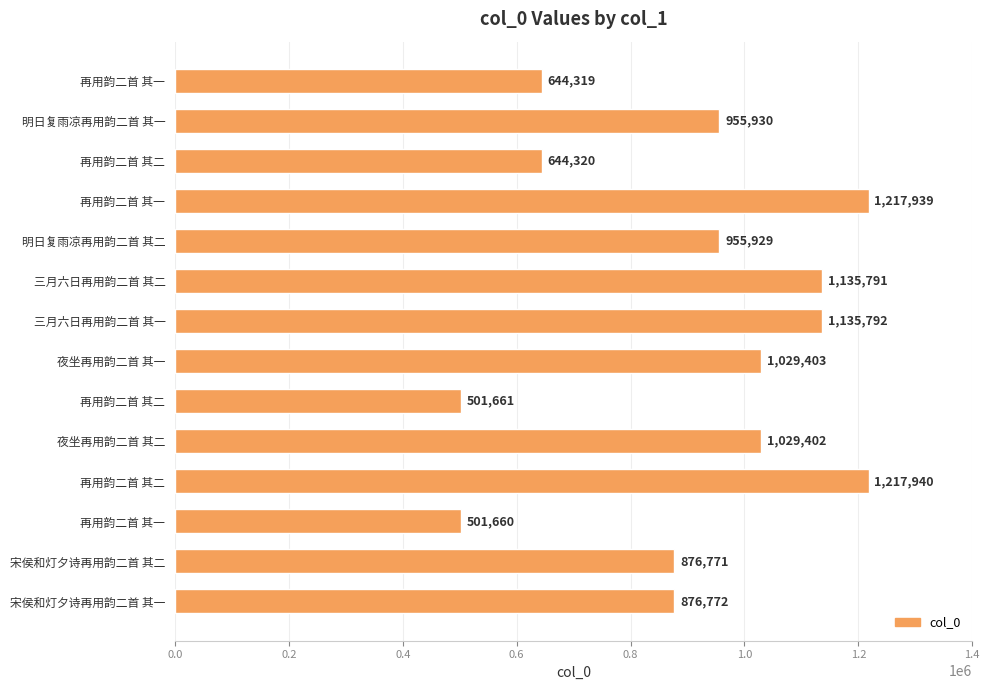

How many data points does each series have?

14